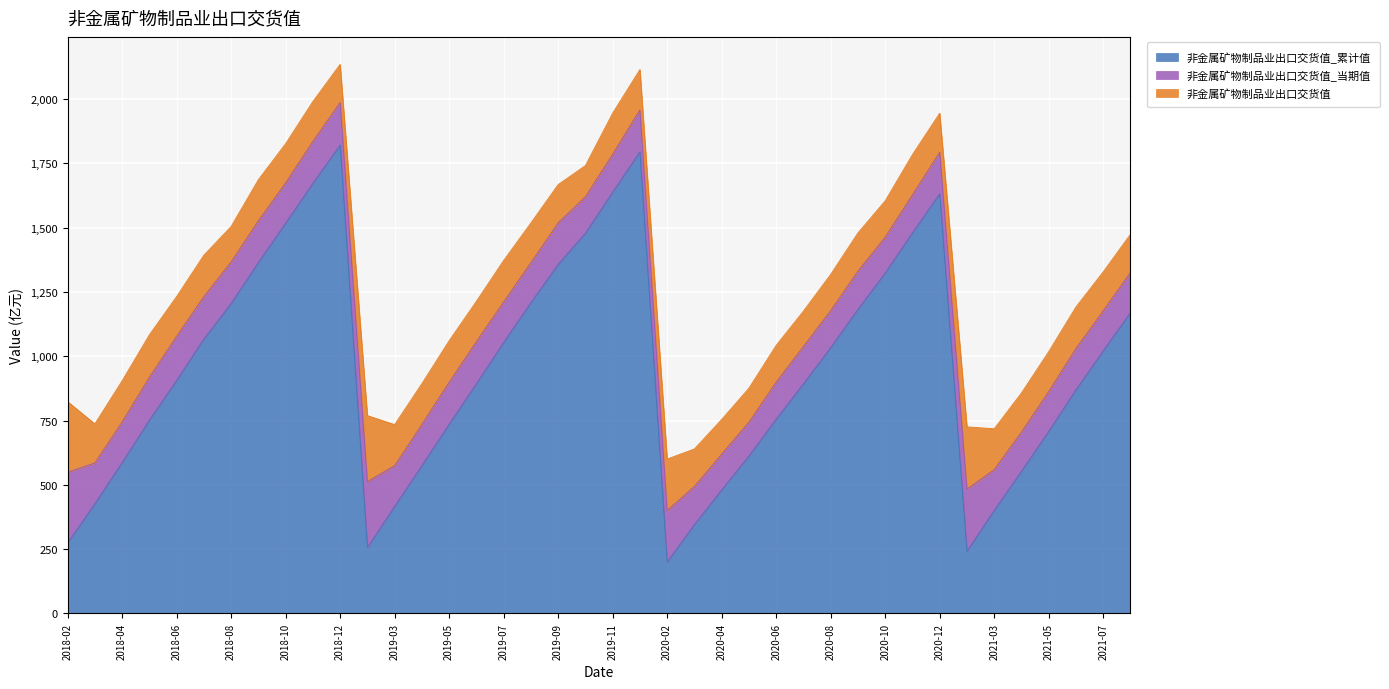

Between 2018-10 and 2019-06, which is larger?

2018-10